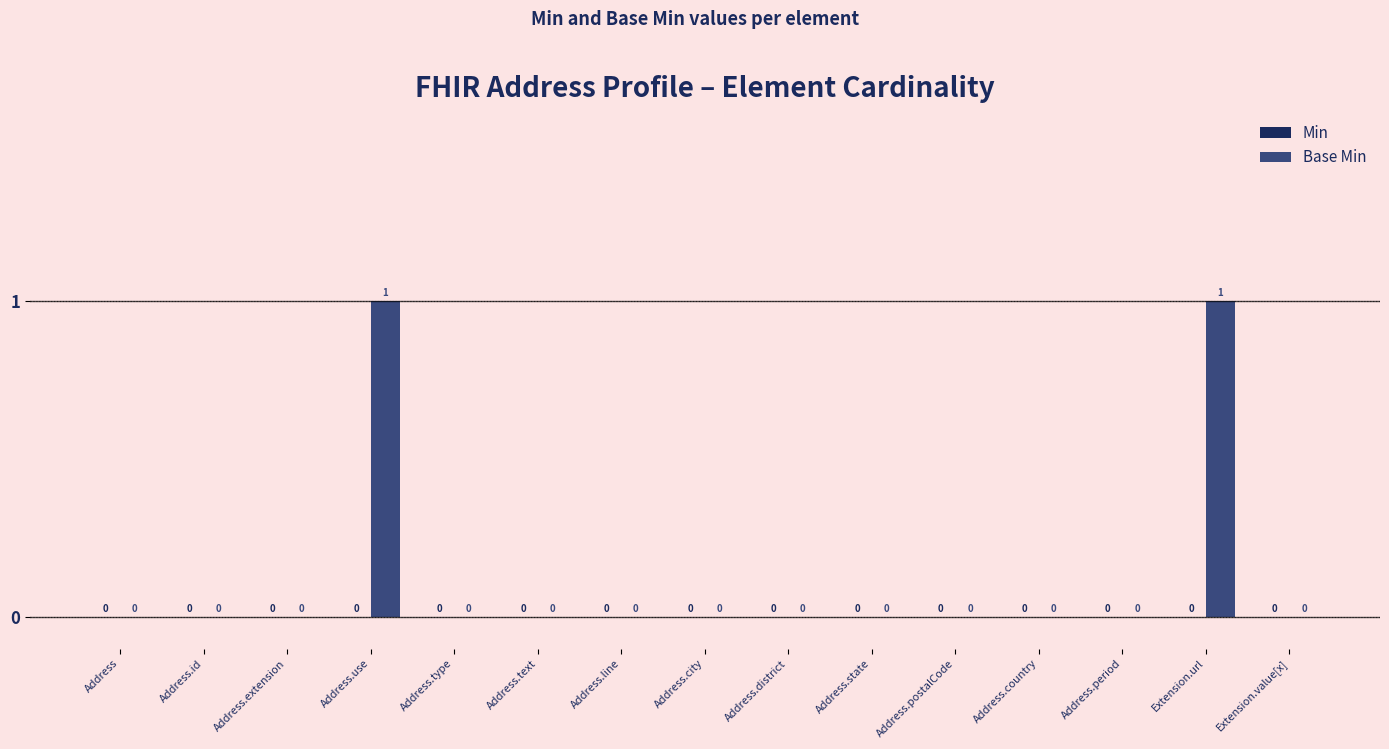

True or false: the data shows 1 at Address.extension.

False